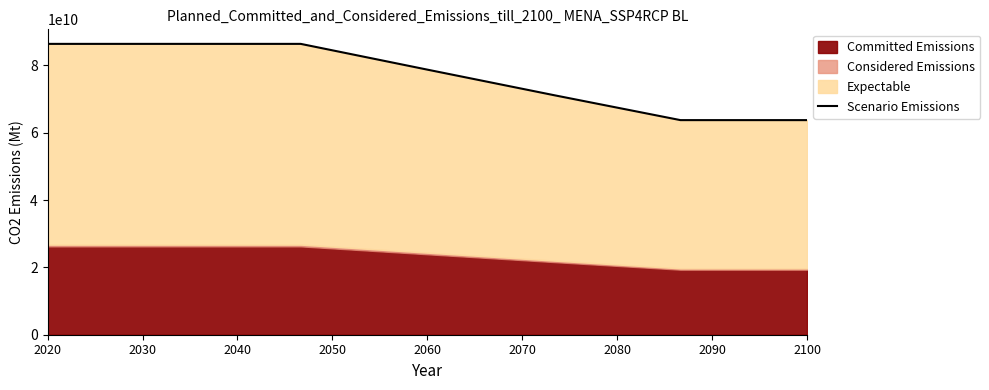

What is the minimum value shown in the chart?

63734055000